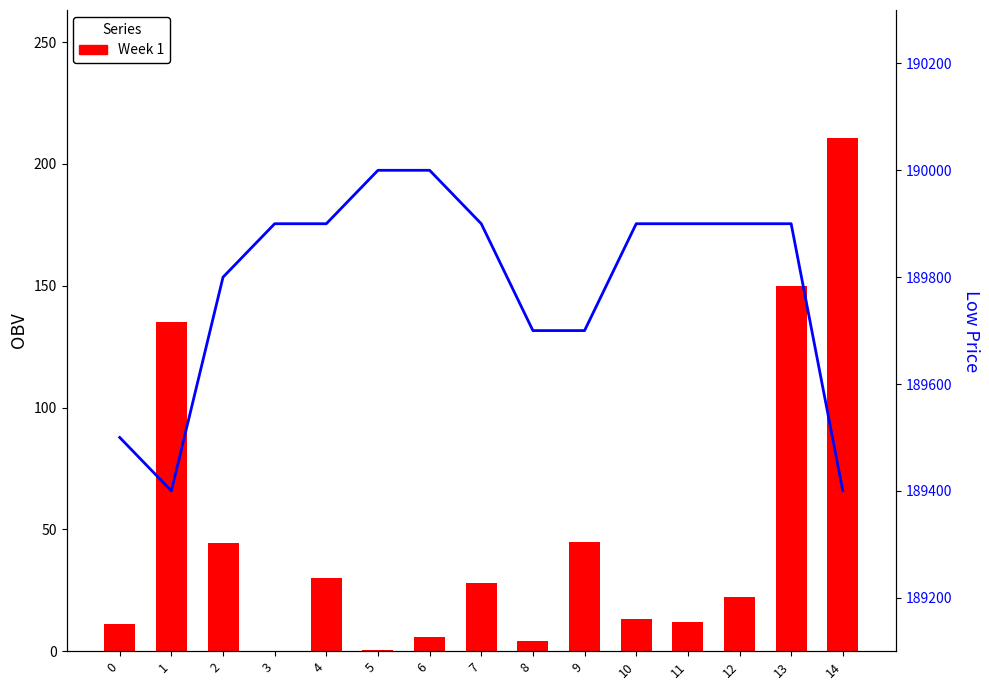

Count the number of categories in the chart.

15